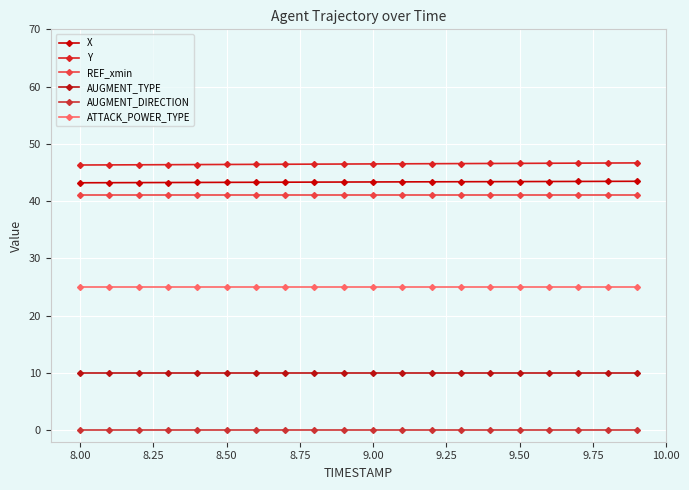

Count the X values in the range 43 to 44.

20